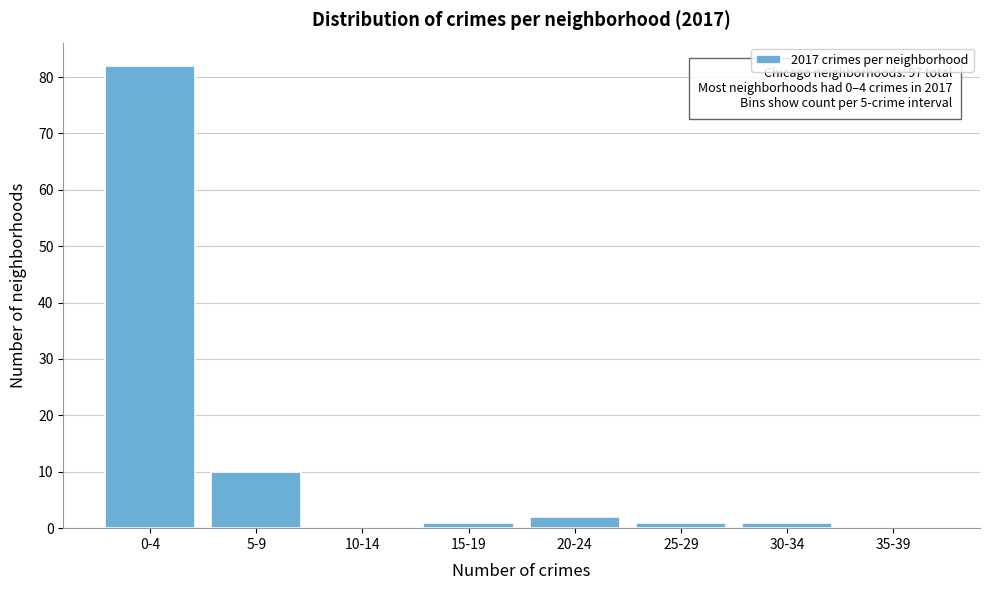

Reading left to right, what are all the values shown in this chart?

0-4=82	5-9=10	10-14=0	15-19=1	20-24=2	25-29=1	30-34=1	35-39=0